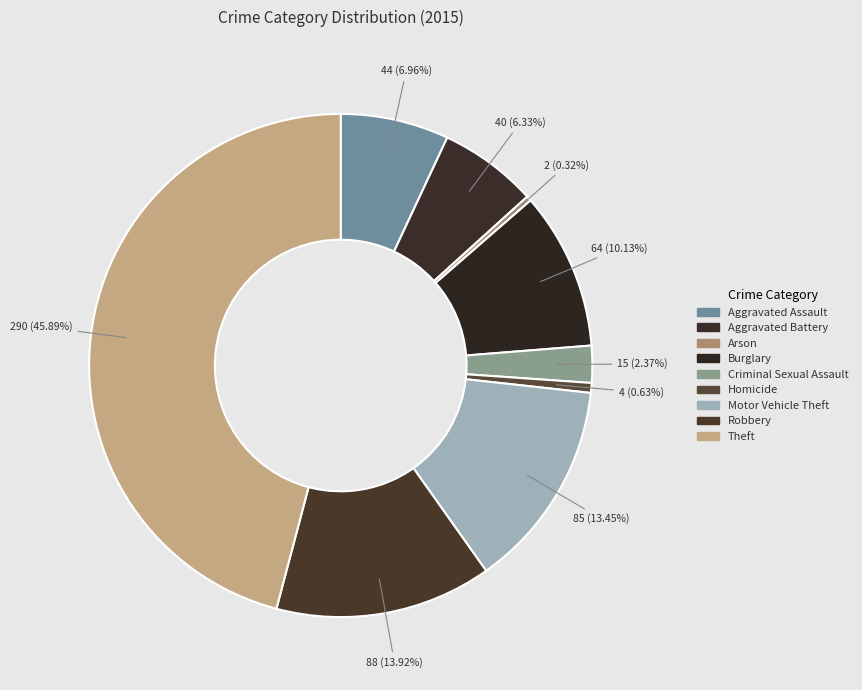

Is it true that Criminal Sexual Assault is 2% of the pie?

True